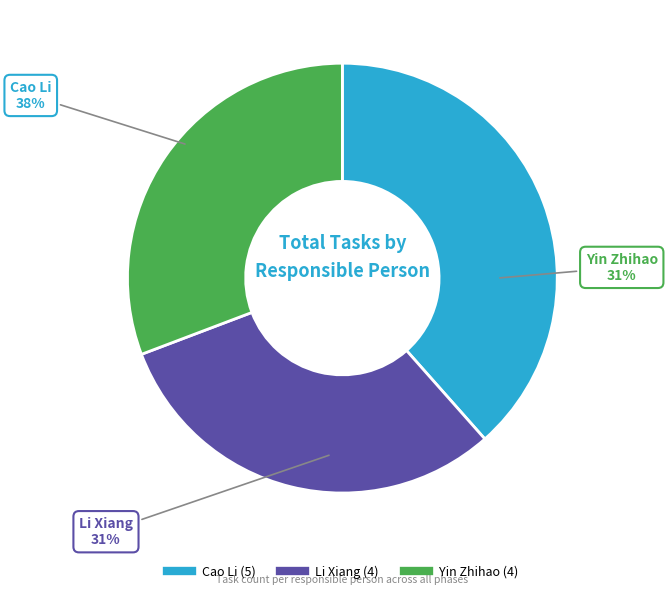

What percentage is the Yin Zhihao slice, to the nearest percent?

31%